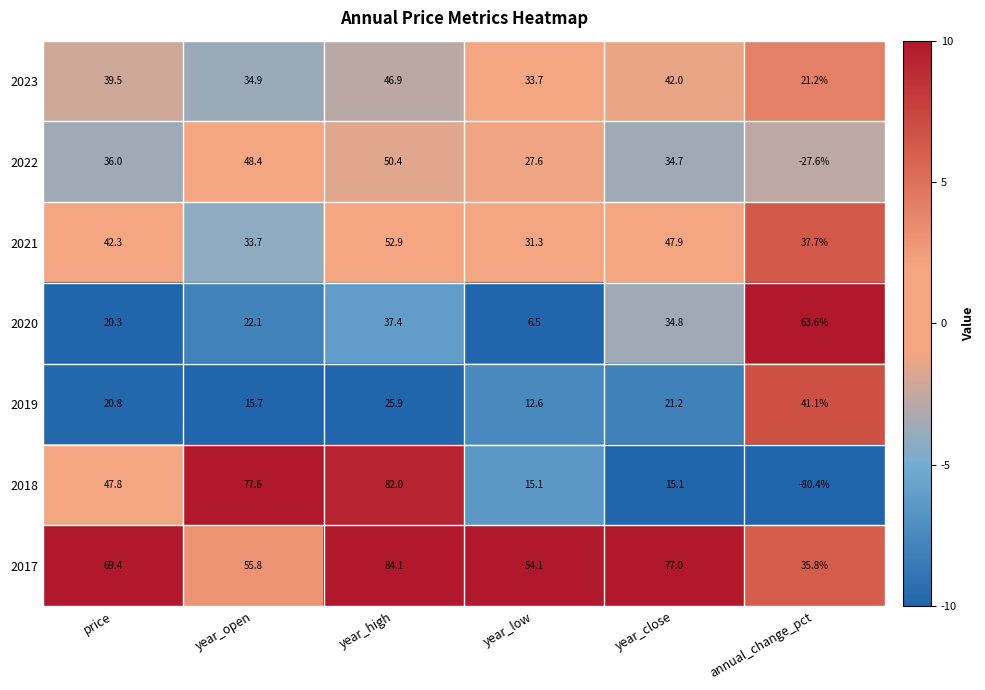

What is the minimum value shown in the chart?

-80.4